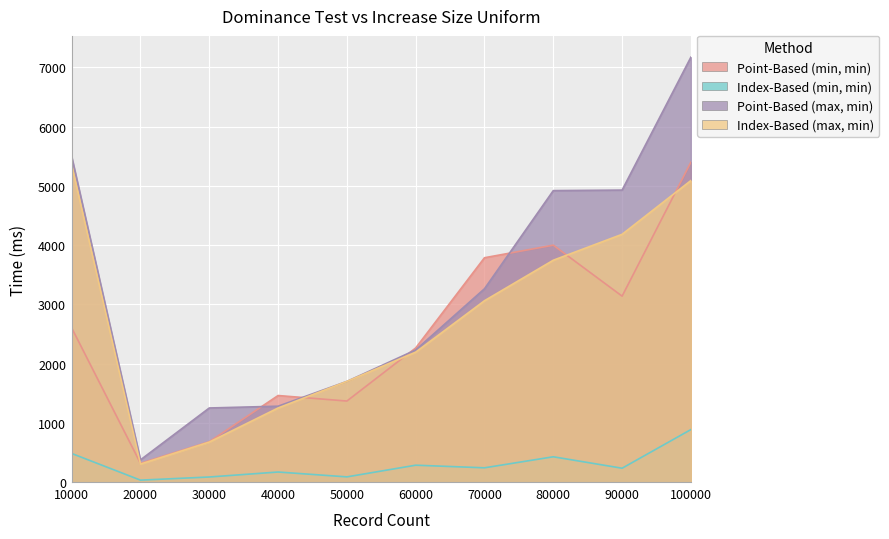

Reading left to right, what are all the values shown in this chart?

Point-Based (min, min): 10000=2605	20000=321	30000=685	40000=1464	50000=1371	60000=2266	70000=3788	80000=4000	90000=3140	100000=5400
Index-Based (min, min): 10000=487	20000=37	30000=90	40000=174	50000=92	60000=289	70000=245	80000=431	90000=238	100000=890
Point-Based (max, min): 10000=5494	20000=379	30000=1254	40000=1284	50000=1702	60000=2233	70000=3265	80000=4920	90000=4929	100000=7171
Index-Based (max, min): 10000=5350	20000=308	30000=679	40000=1254	50000=1702	60000=2196	70000=3063	80000=3746	90000=4183	100000=5090